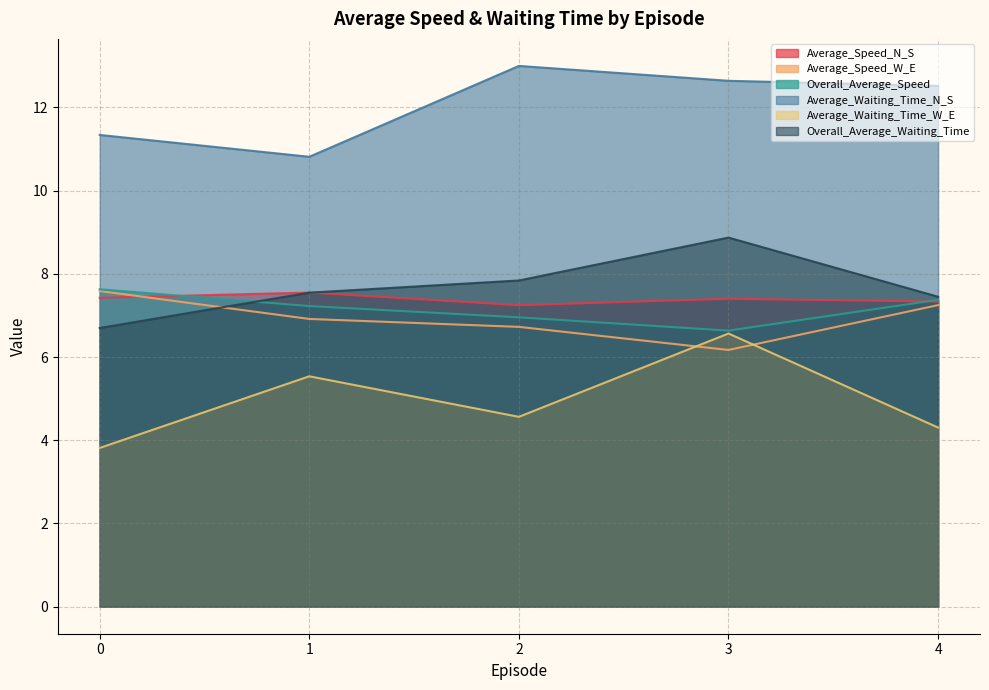

What is the difference between the Average_Speed_N_S values at 1 and 0?

0.1